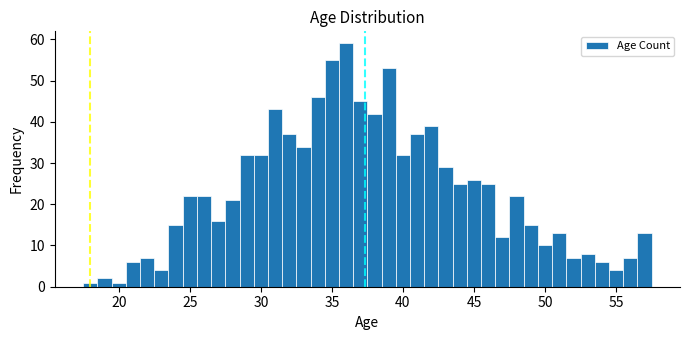

Read against the x-axis, roughly where is the centre of the tallest bar?

36.0